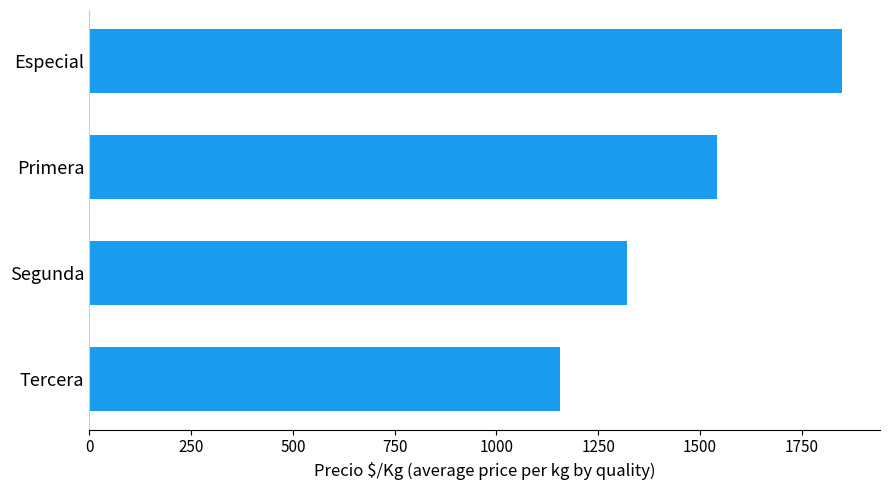

Read the value at Primera, to the nearest 100.

1500